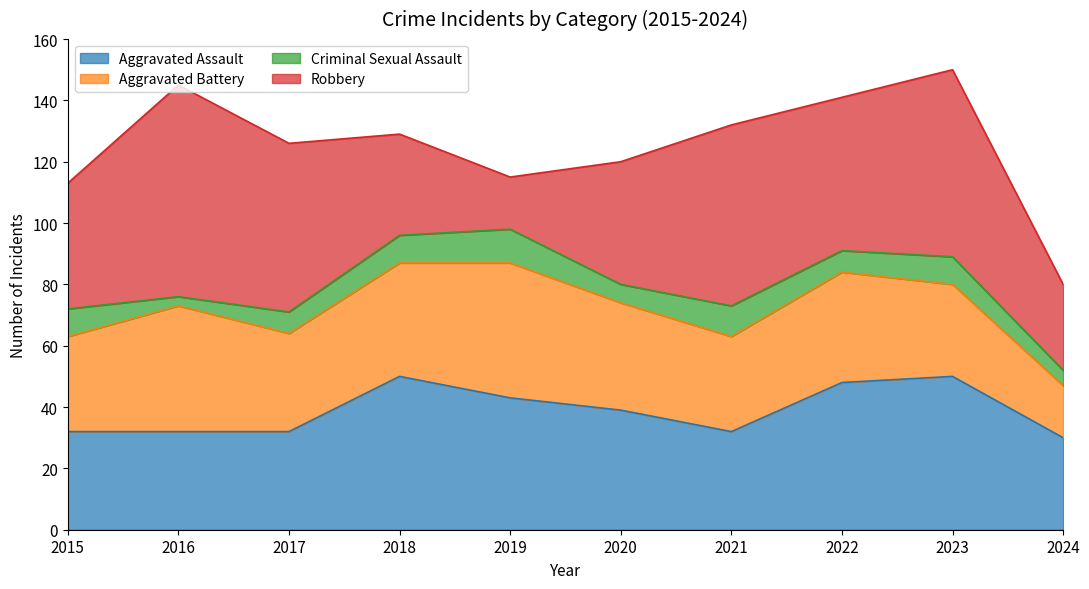

Rank the series at 2022 from lowest to highest value.

Criminal Sexual Assault, Aggravated Battery, Aggravated Assault, Robbery